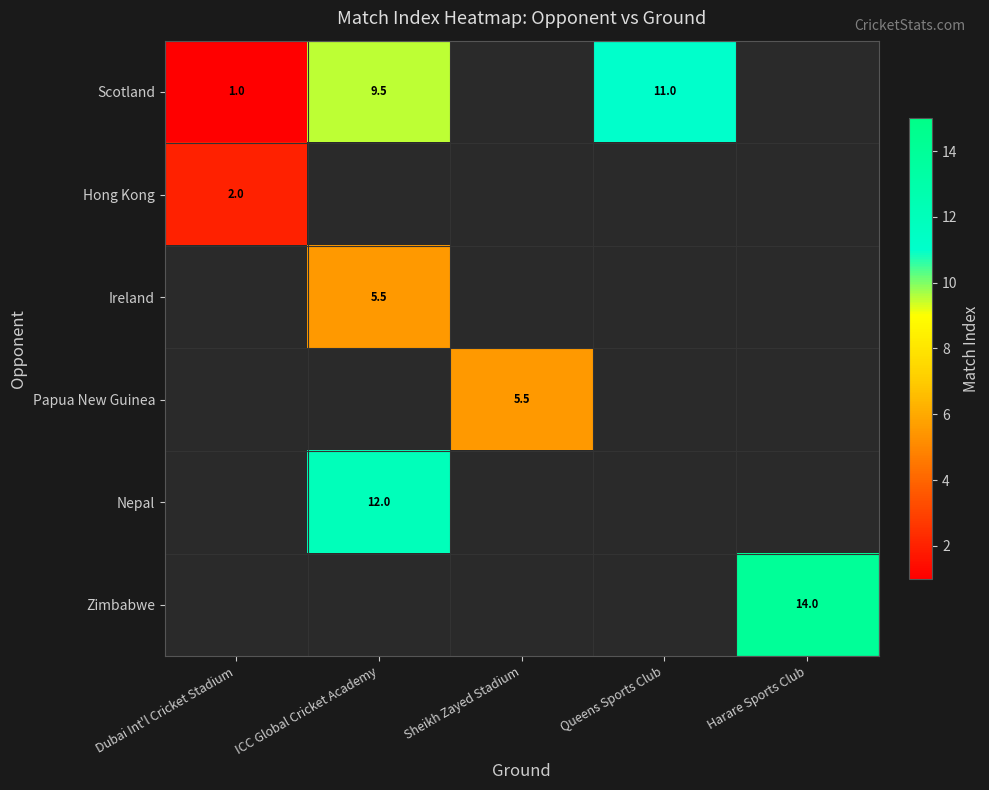

How many data points in Papua New Guinea are above 5?

1